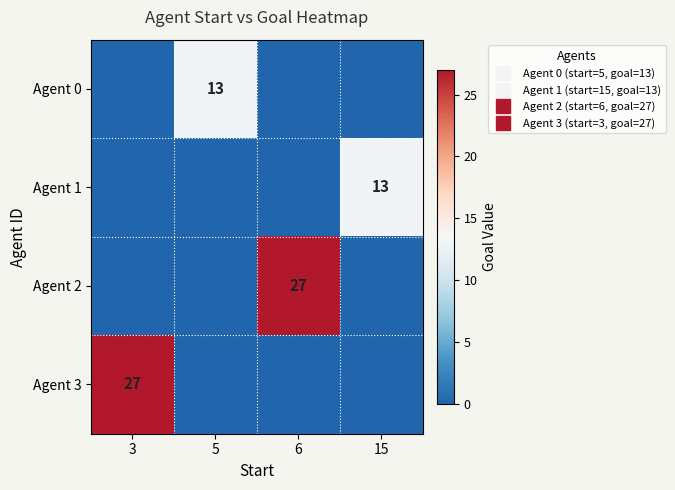

What is the difference between the maximum and minimum values in the Agent 2 series?

27